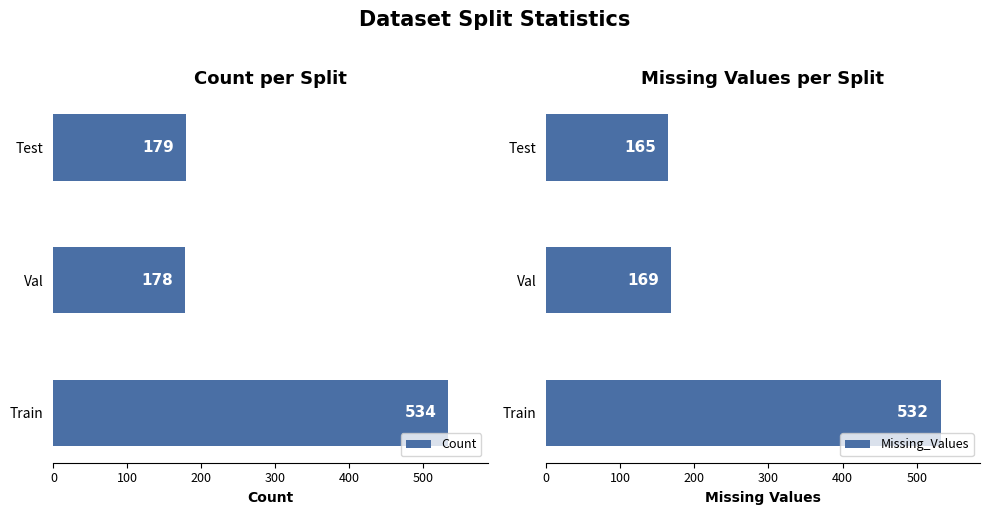

Which series has the widest spread of values?

Missing_Values